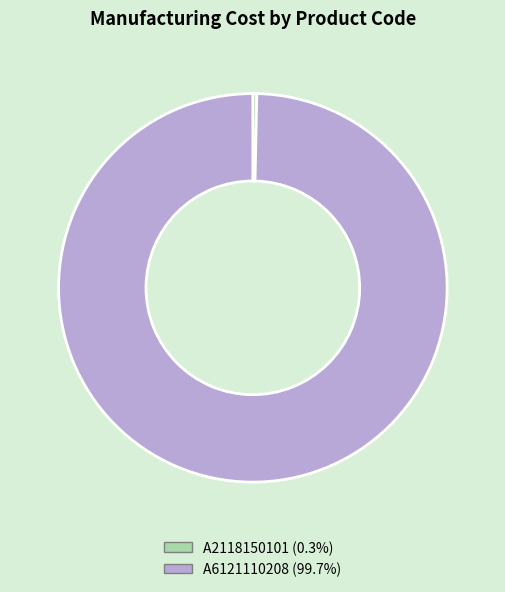

How many slices are in this pie chart?

2